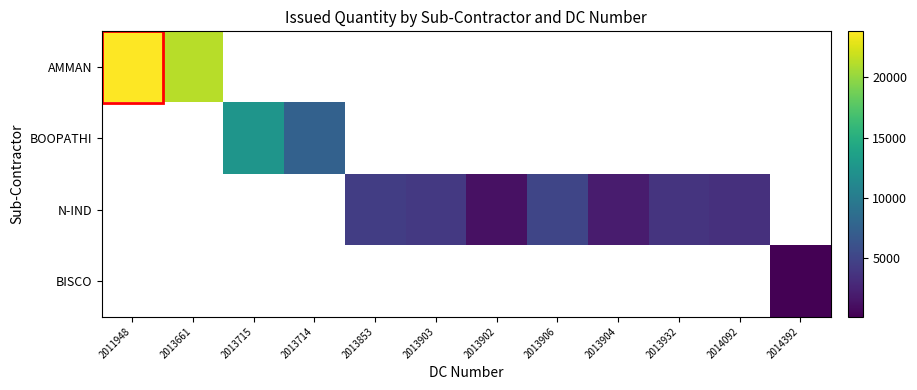

Count the number of data series in this chart.

4